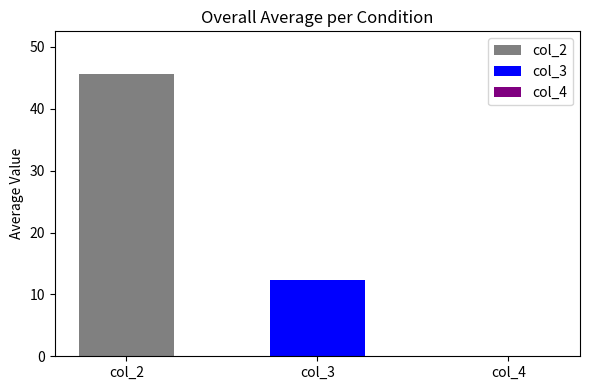

Which category has the highest value across all series?

col_2